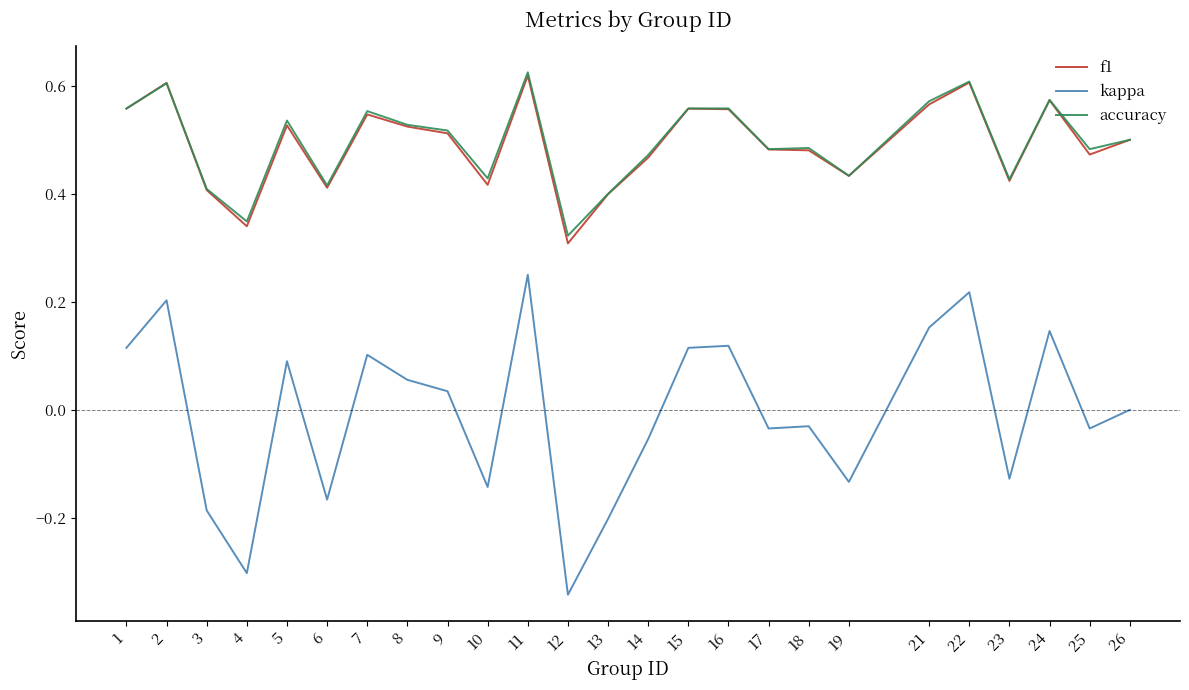

True or false: kappa and accuracy intersect in this chart.

False